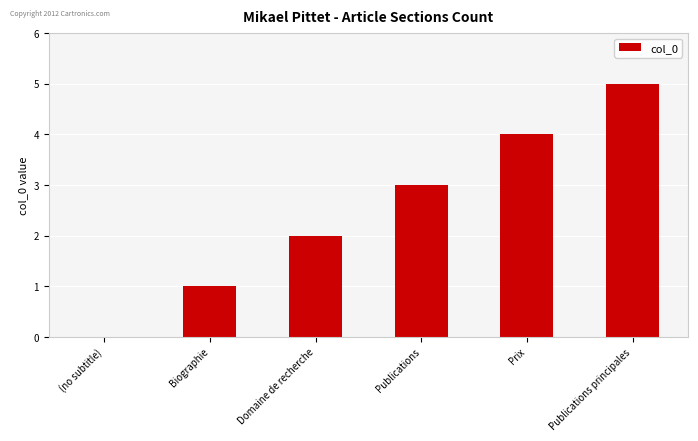

How many values are above zero?

5